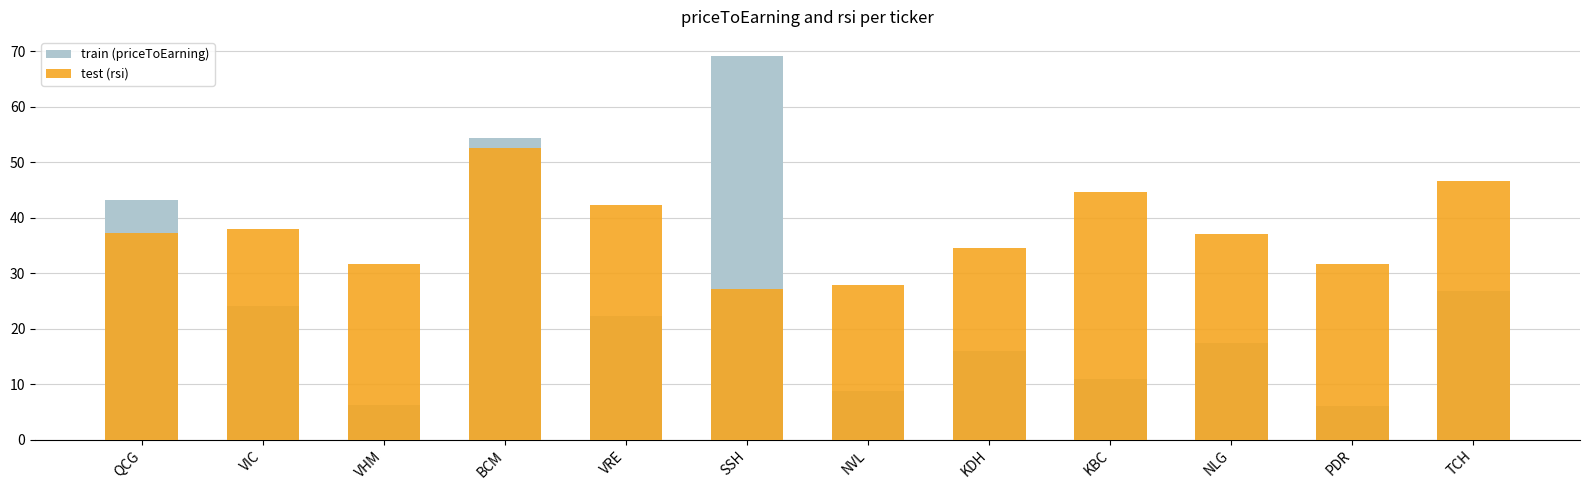

What is the difference between the second highest and minimum values in the test (rsi) series?

19.4